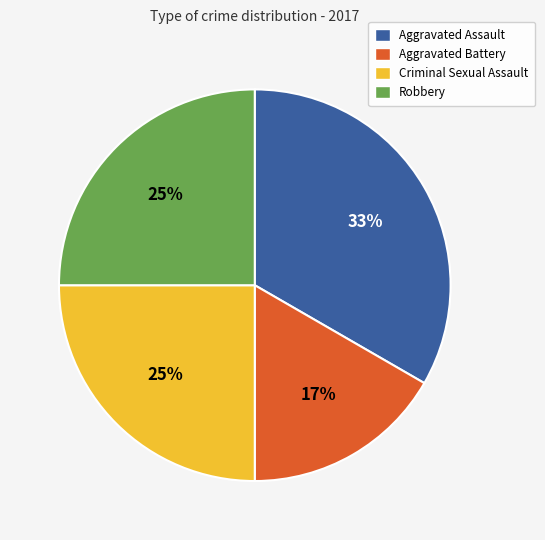

To the nearest percent, what is the difference between the Robbery and Aggravated Battery slice percentages?

8%